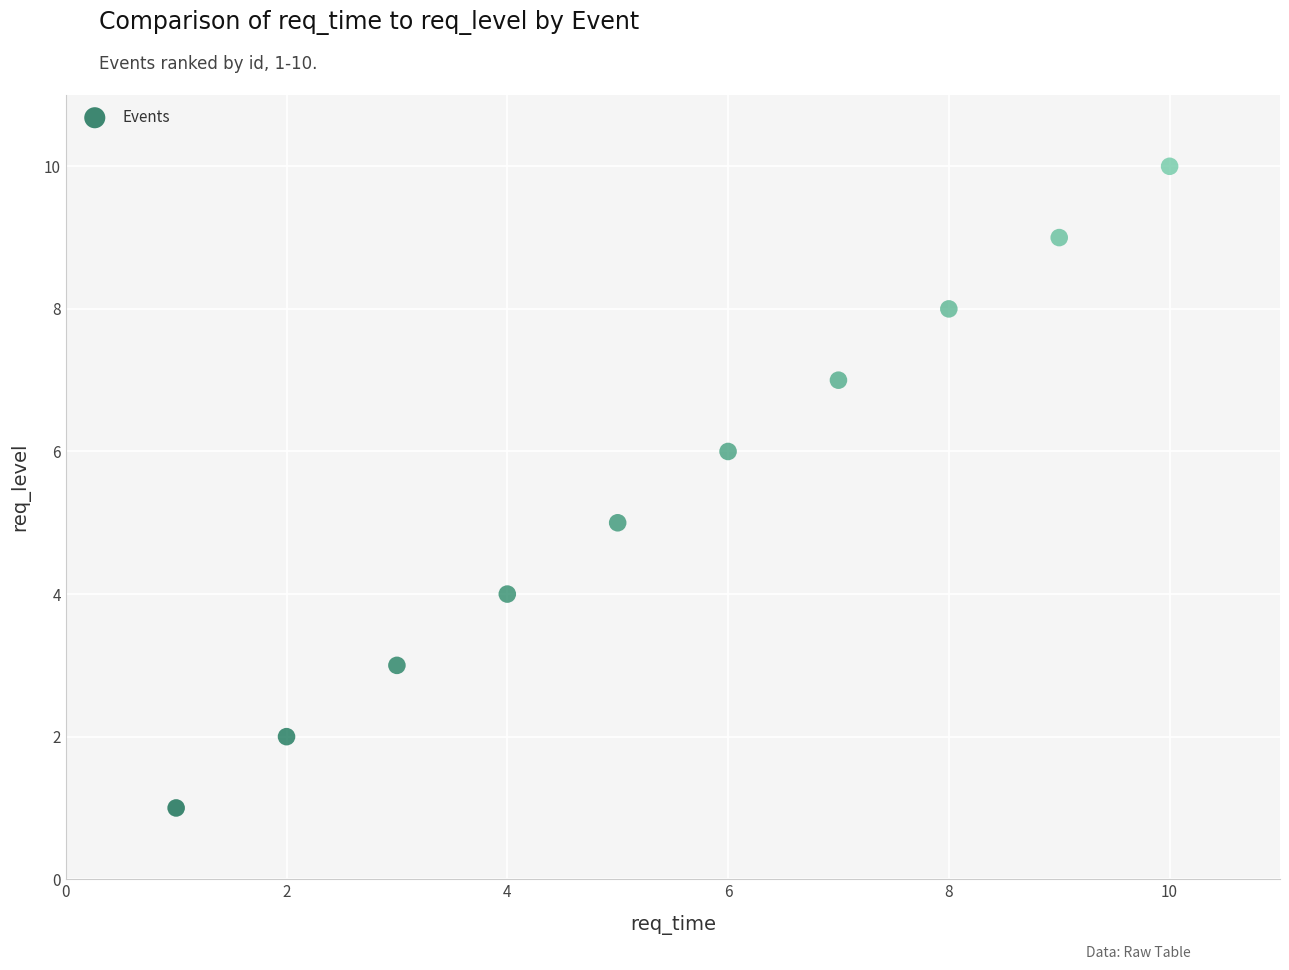

What is the average X value?

6